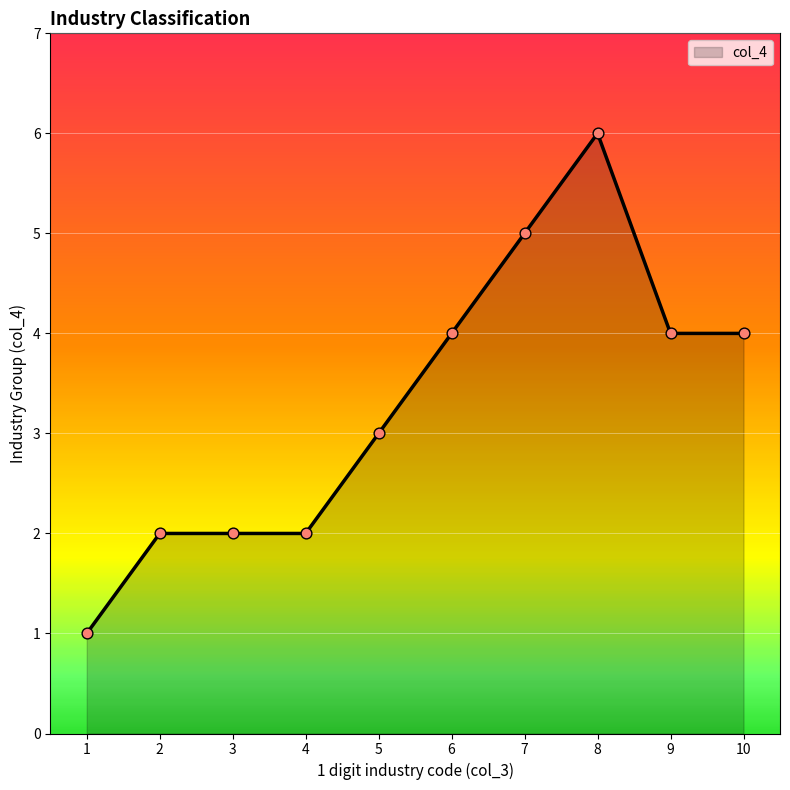

What is the change in value from 7 to 8?

+1